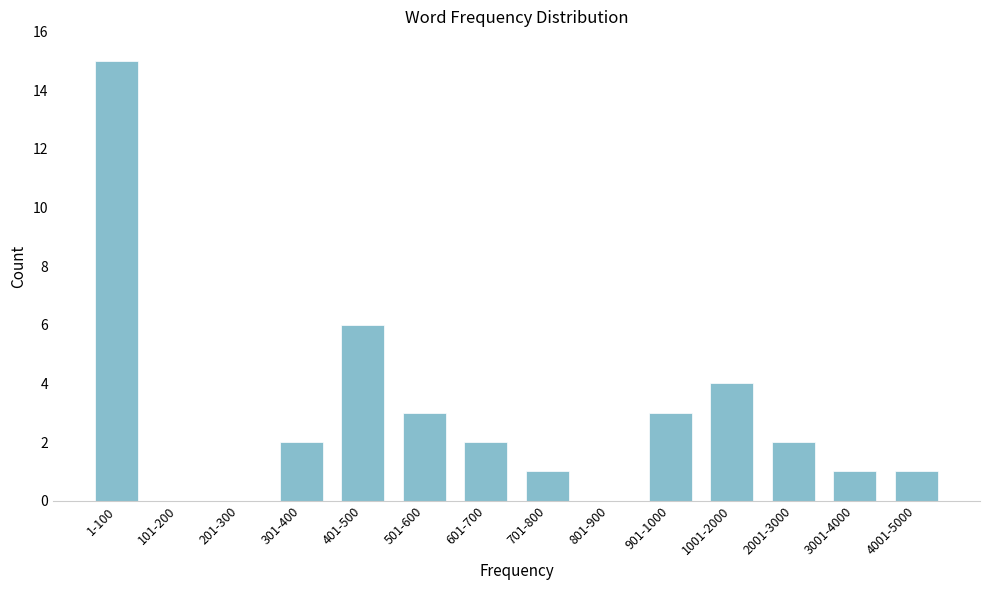

Reading right to left, transcribe all the data shown in this chart.

4001-5000=1	3001-4000=1	2001-3000=2	1001-2000=4	901-1000=3	801-900=0	701-800=1	601-700=2	501-600=3	401-500=6	301-400=2	201-300=0	101-200=0	1-100=15